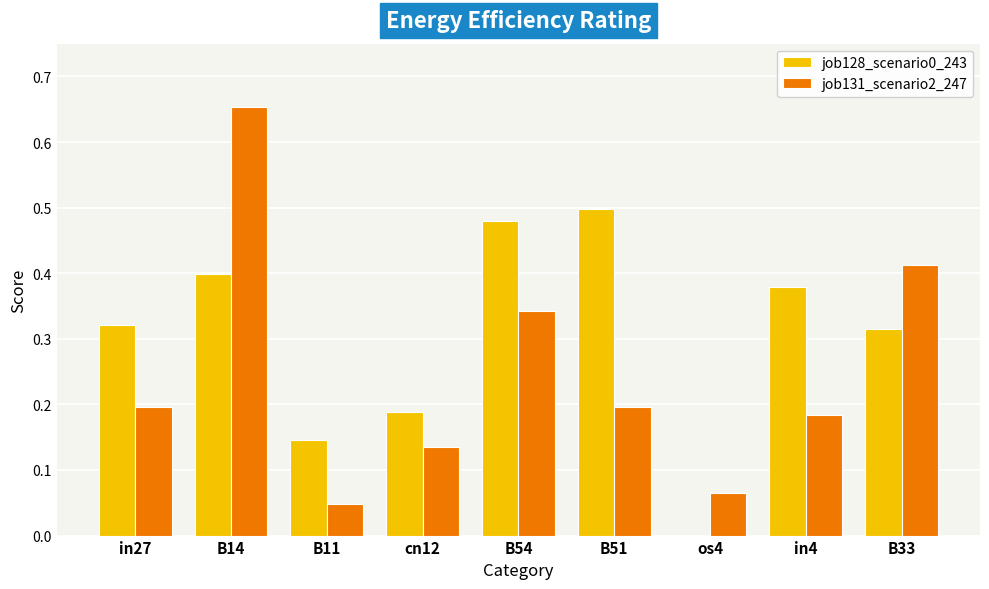

At which category is the sum across all series the highest?

B14